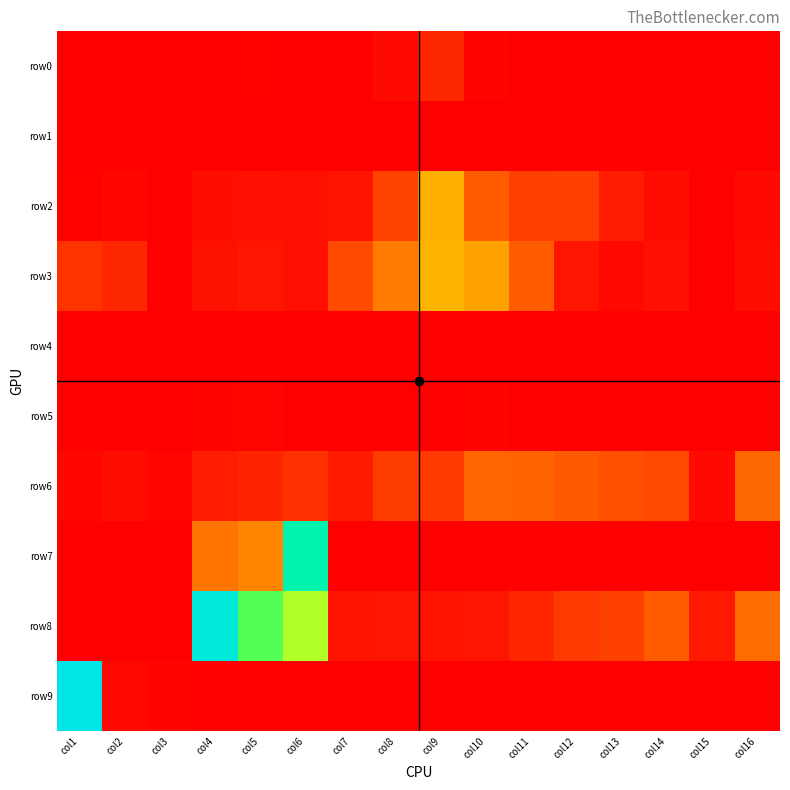

How many data points does each series have?

16